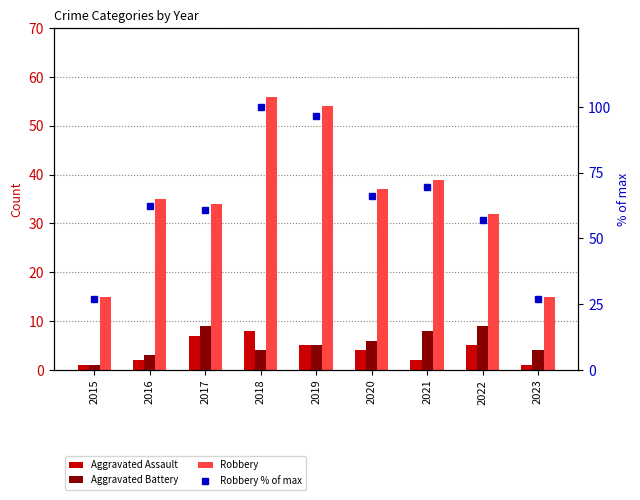

Reading left to right, list all the values displayed in this chart.

Aggravated Assault: 2015=1.0	2016=2.0	2017=7.0	2018=8.0	2019=5.0	2020=4.0	2021=2.0	2022=5.0	2023=1.0
Aggravated Battery: 2015=1.0	2016=3.0	2017=9.0	2018=4.0	2019=5.0	2020=6.0	2021=8.0	2022=9.0	2023=4.0
Robbery: 2015=15.0	2016=35.0	2017=34.0	2018=56.0	2019=54.0	2020=37.0	2021=39.0	2022=32.0	2023=15.0
Robbery % of max: 2015=26.8	2016=62.5	2017=60.7	2018=100.0	2019=96.4	2020=66.1	2021=69.6	2022=57.1	2023=26.8